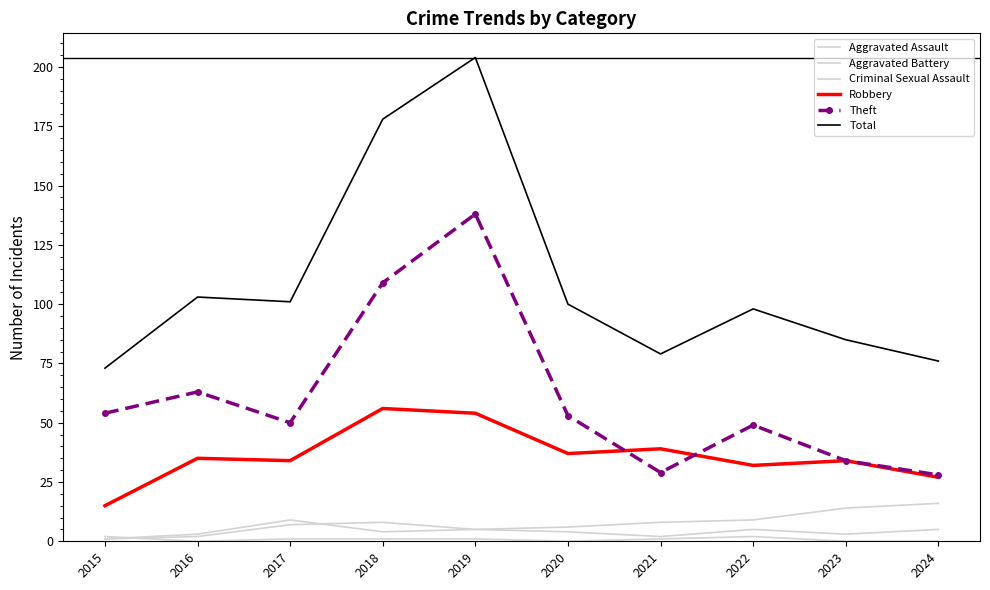

Which has a higher value, 2018 or 2017?

2018